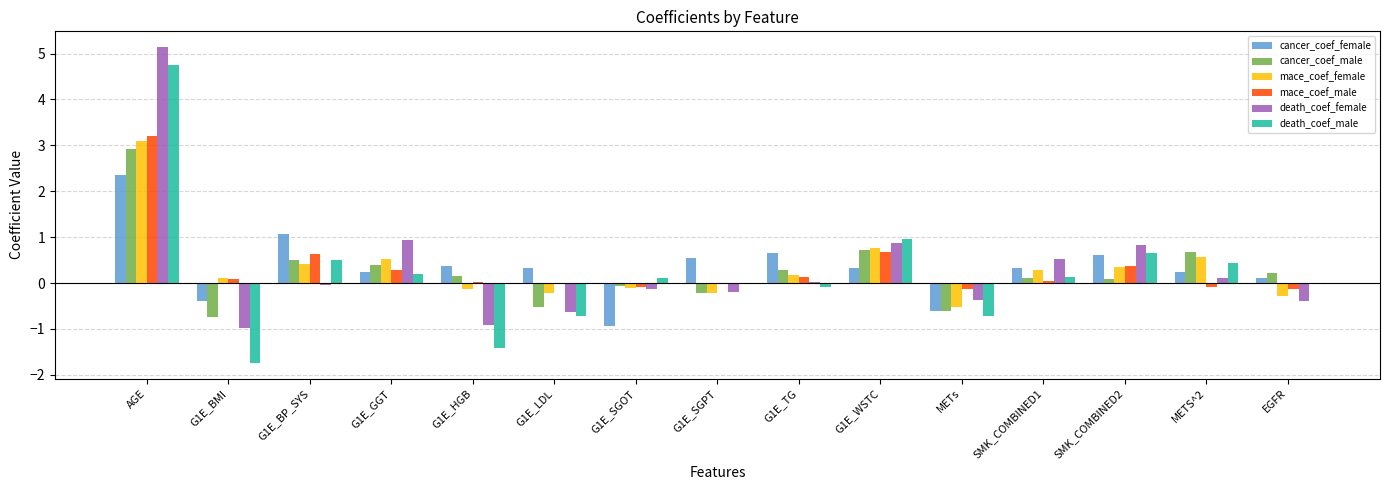

True or false: cancer_coef_female has a value of -1.3 at G1E_SGOT.

False